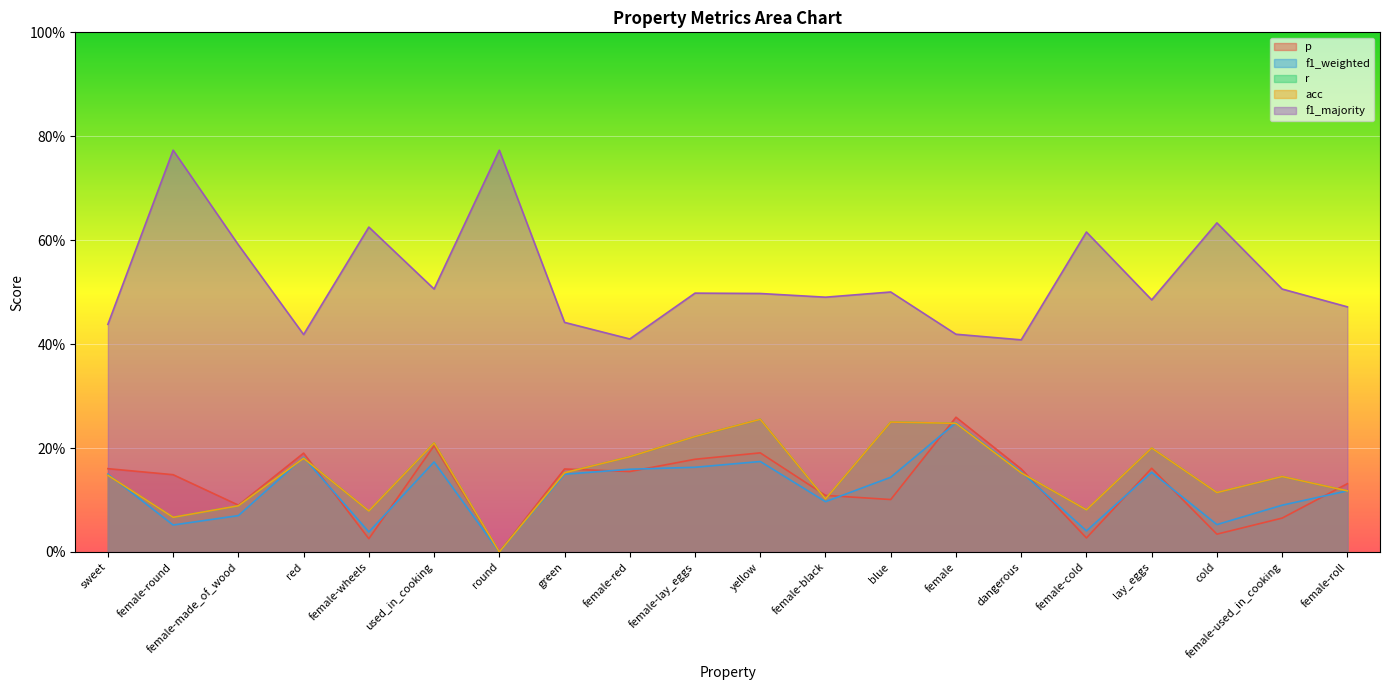

In p, how many points are lower than both neighbors (excluding endpoints)?

7